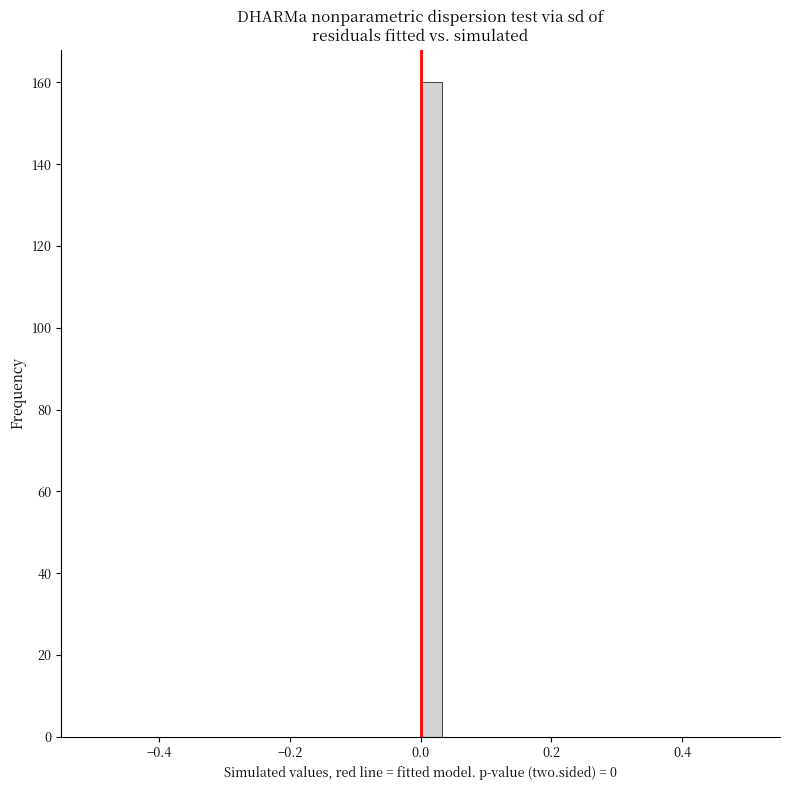

Read against the x-axis, roughly where is the centre of the tallest bar?

0.02